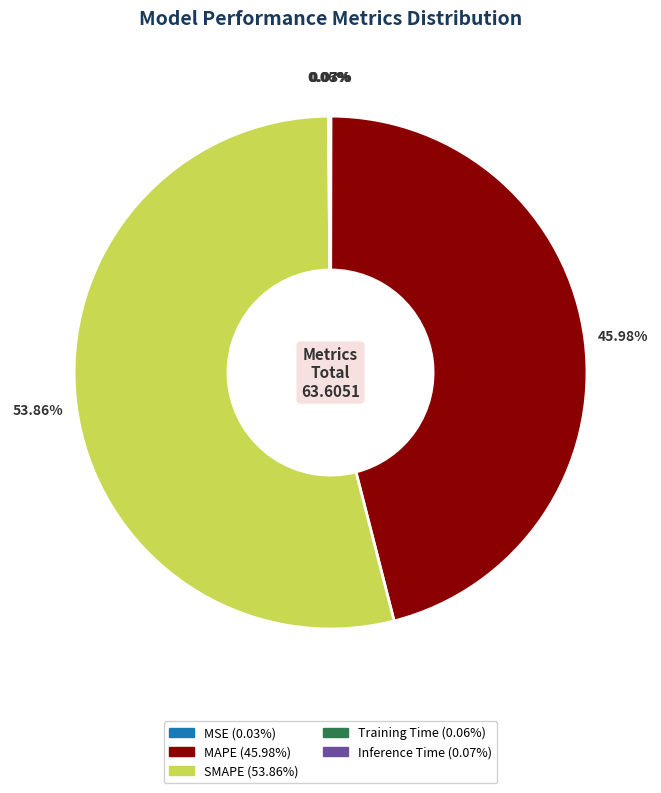

To the nearest percent, what is the difference between the largest and smallest slice percentages?

54%